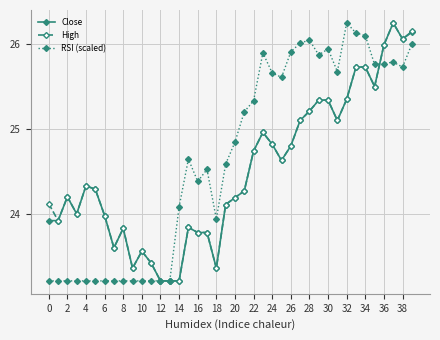

What is the smallest value displayed?

23.2